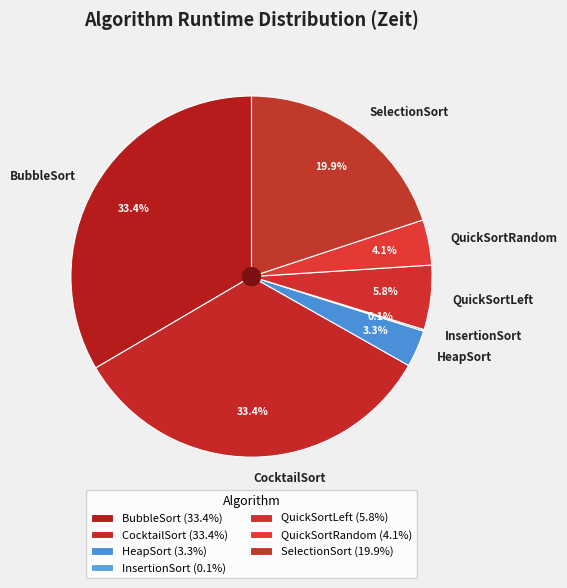

Does HeapSort represent more than half of the total?

No